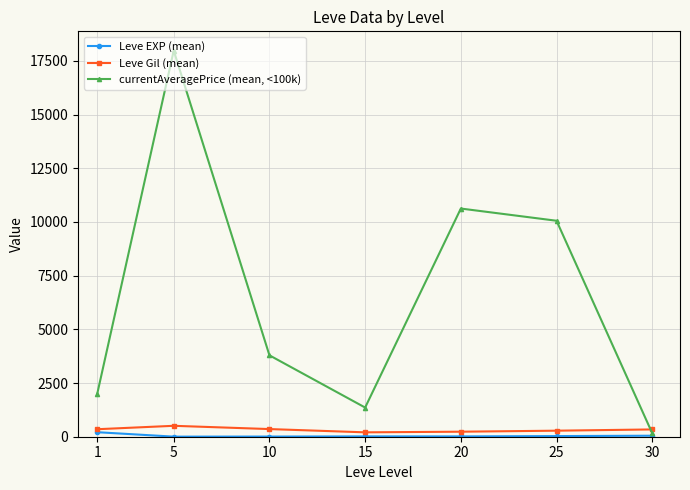

Does the chart display data point markers on the line(s)?

Yes